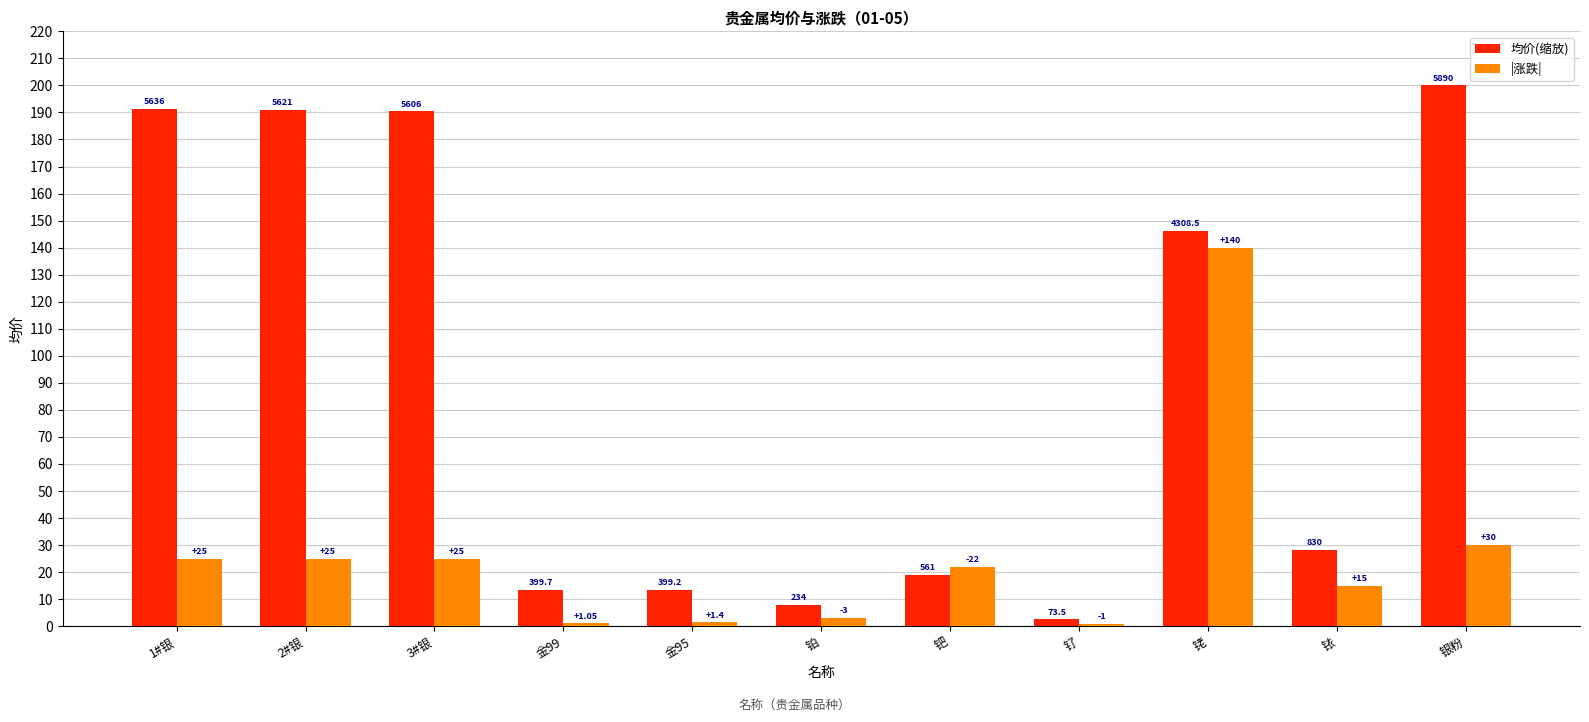

What are all the series names shown in the legend?

均价(缩放), |涨跌|